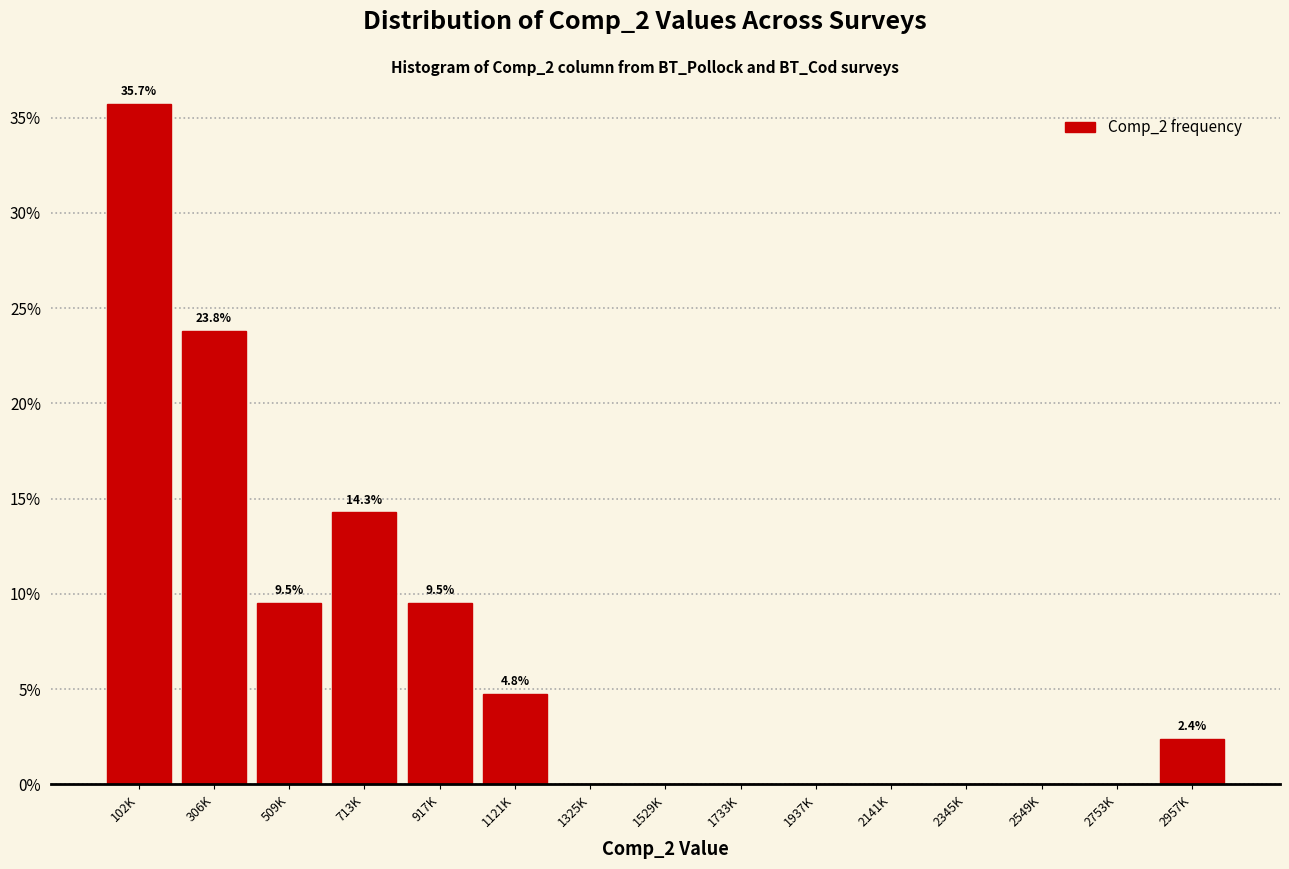

Reading left to right, list all the values displayed in this chart.

102K=35.7	306K=23.8	509K=9.5	713K=14.3	917K=9.5	1121K=4.8	1325K=0.0	1529K=0.0	1733K=0.0	1937K=0.0	2141K=0.0	2345K=0.0	2549K=0.0	2753K=0.0	2957K=2.4